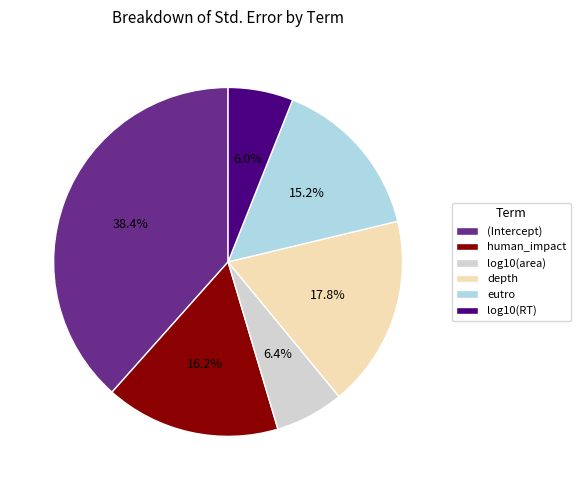

Is log10(area) the majority of the pie?

No